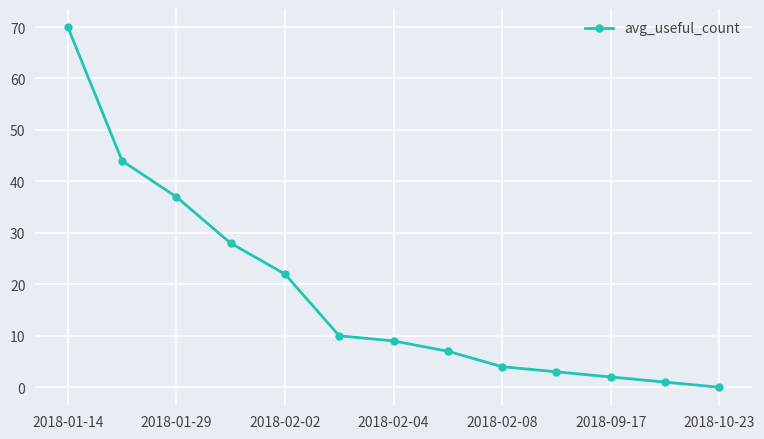

What is the greatest value displayed?

70